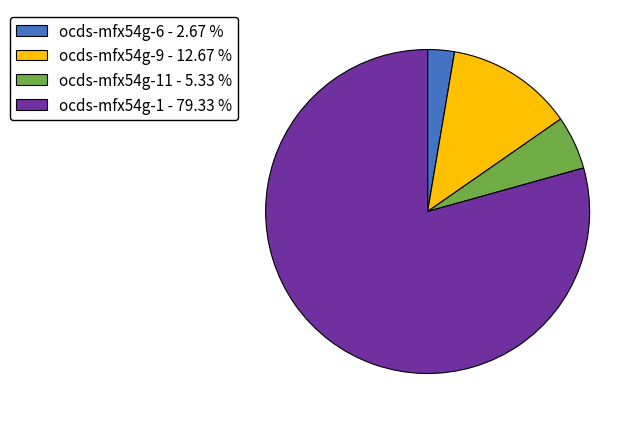

Count the number of slices in the pie.

4